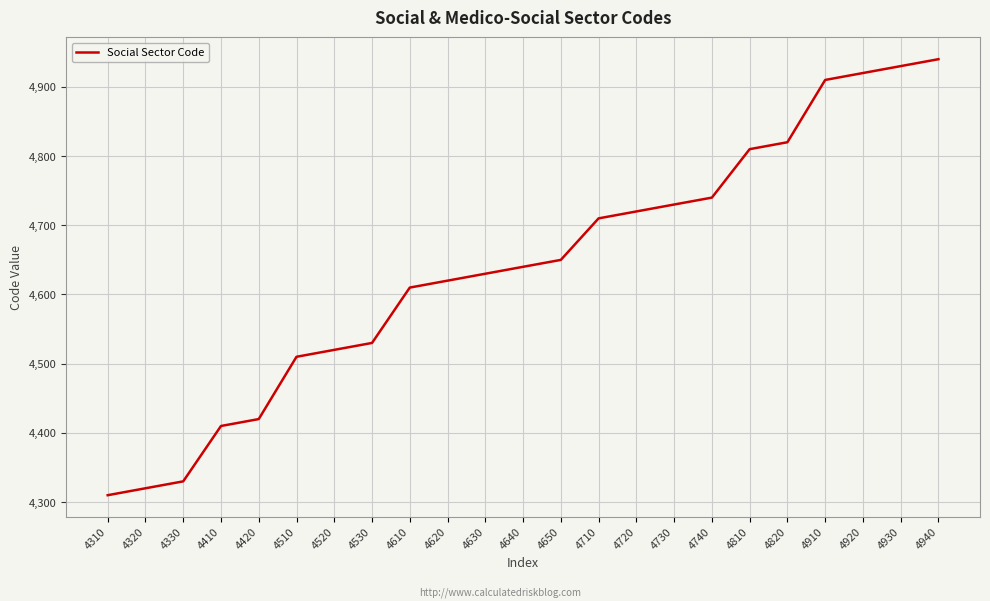

What is the change in value from 4410 to 4810?

+400